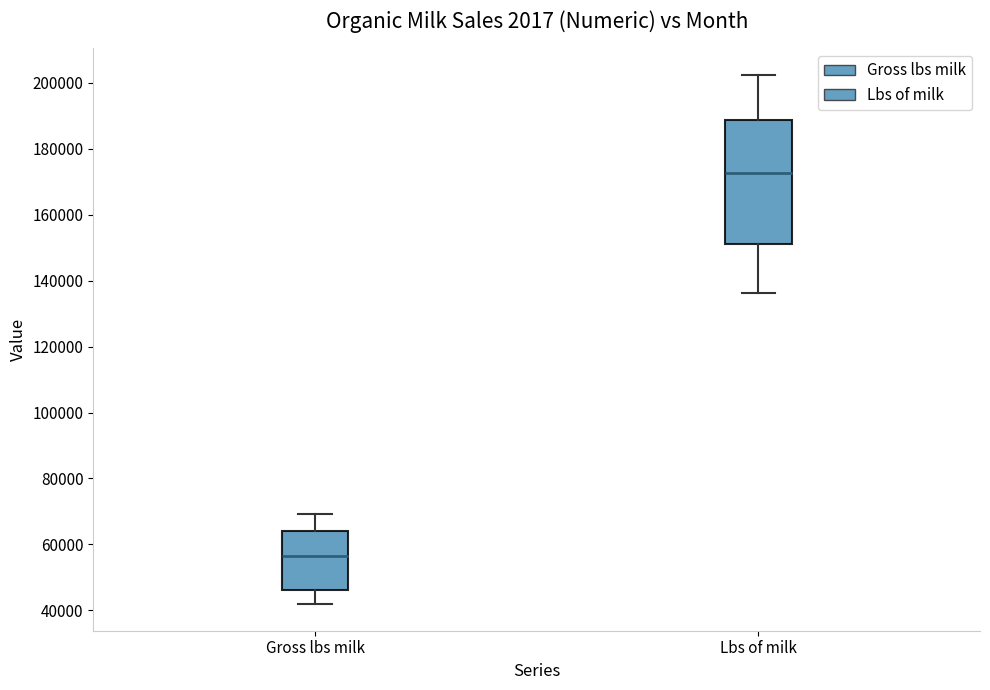

Reading left to right, read every box against the y-axis: the position of its median line, the range the box covers, and the ends of its whiskers. The values are not printed on the chart, so give them approximately, as read against the axis.

Gross lbs milk: median 56000, box 46000 to 64000, whiskers 42000 to 70000
Lbs of milk: median 172000, box 152000 to 188000, whiskers 136000 to 202000